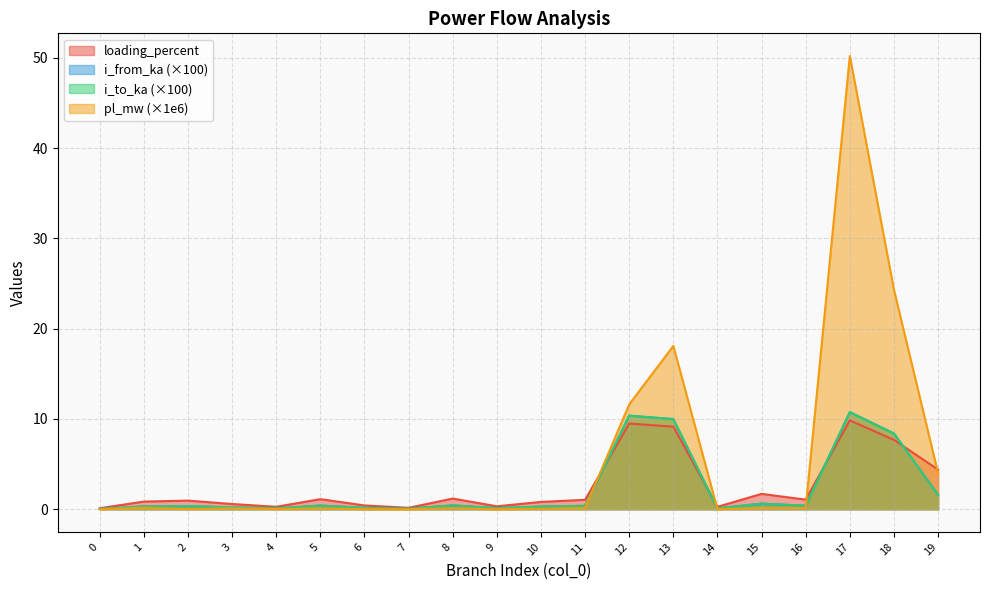

What is the total value across all series at 3?

1.1